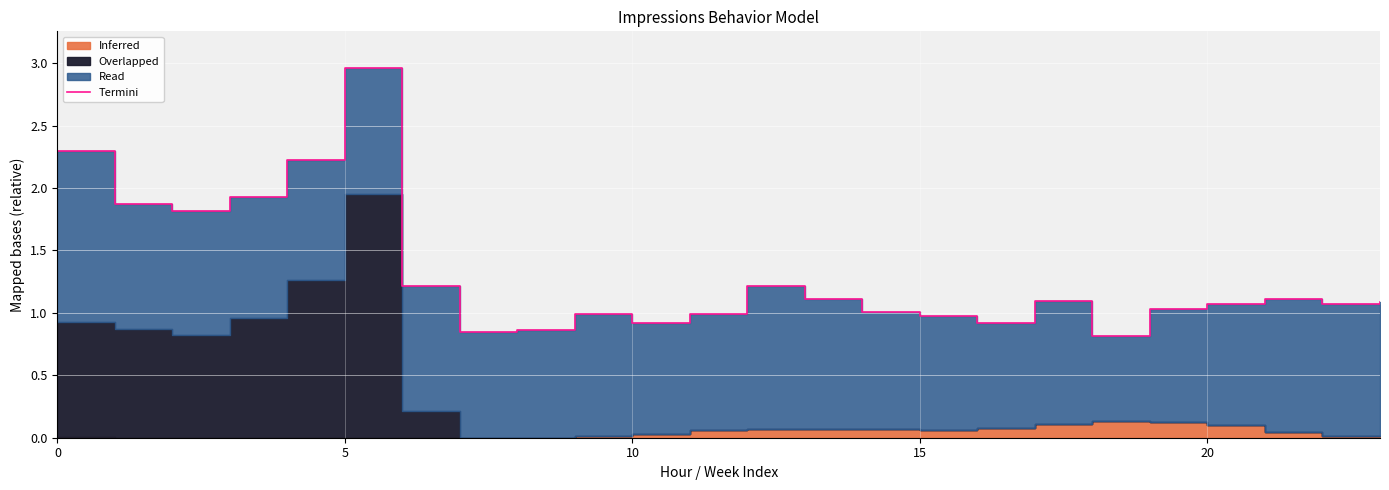

What is the value of the 2nd point from the left?

1.9